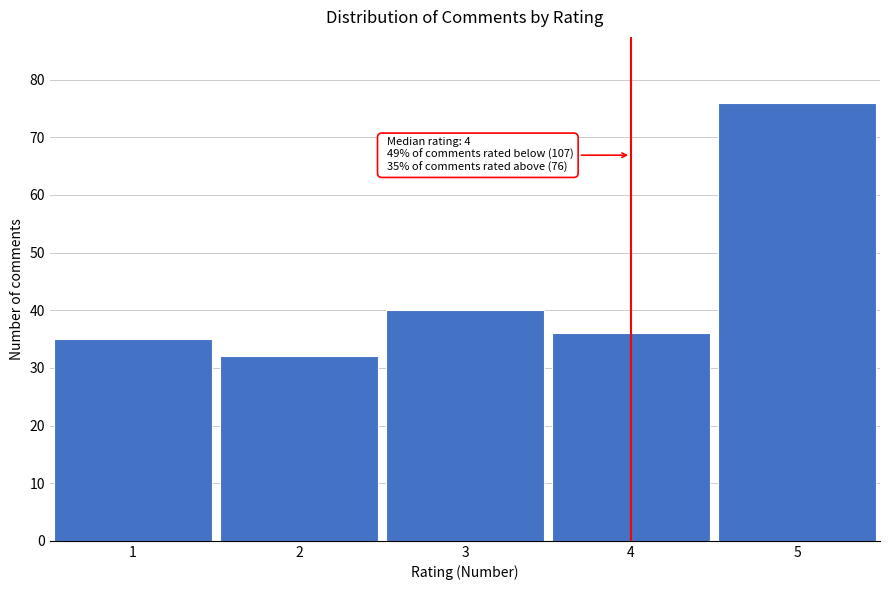

Reading left to right, extract all data points from this chart.

1=35	2=32	3=40	4=36	5=76